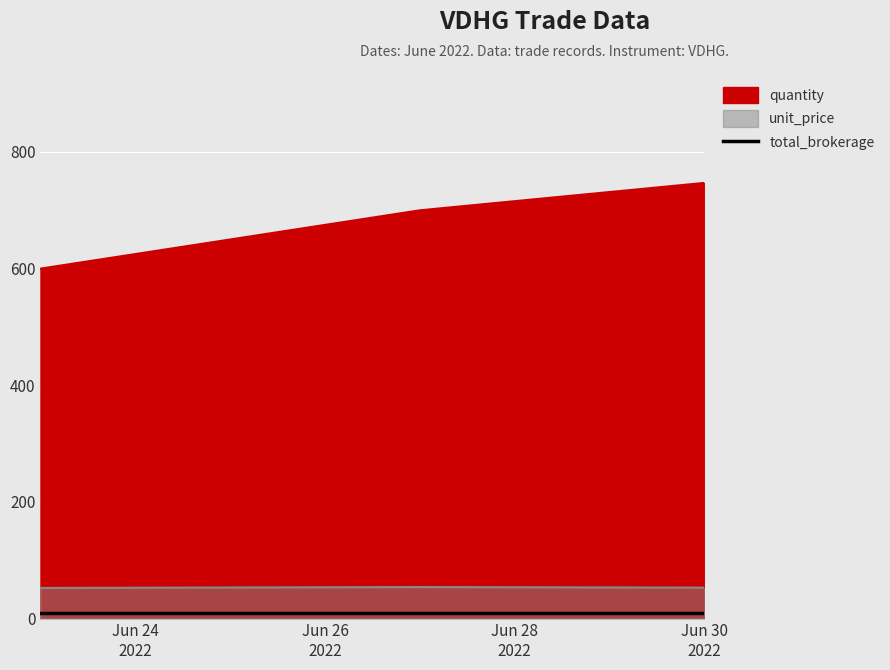

Rank the series by their maximum value, from lowest to highest.

unit_price, quantity